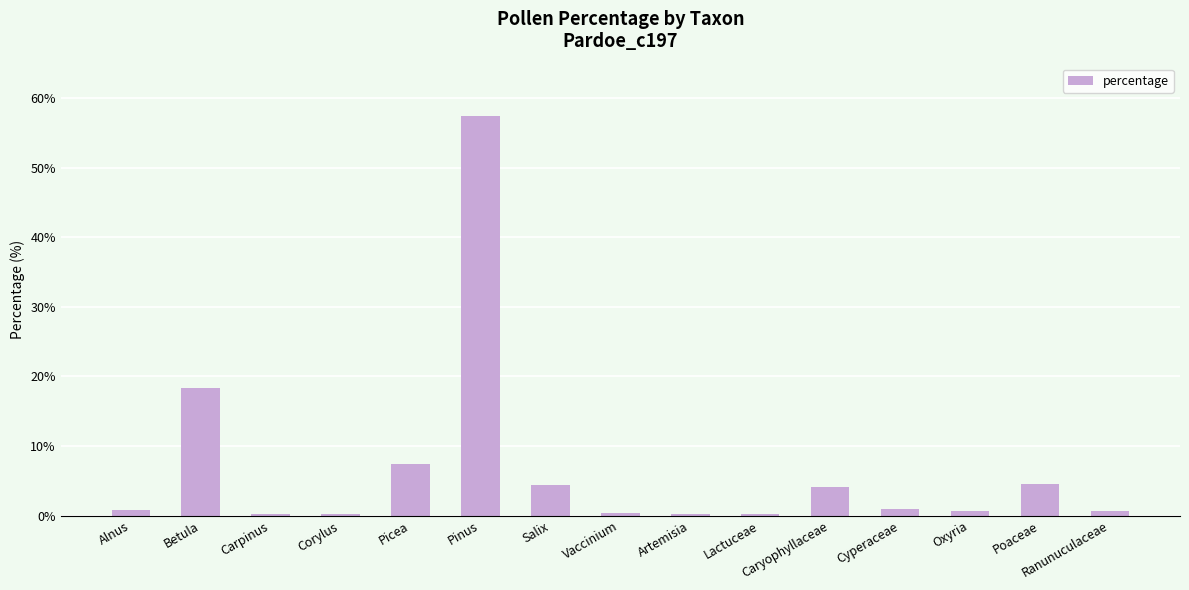

What is the sum of all values?

100.0